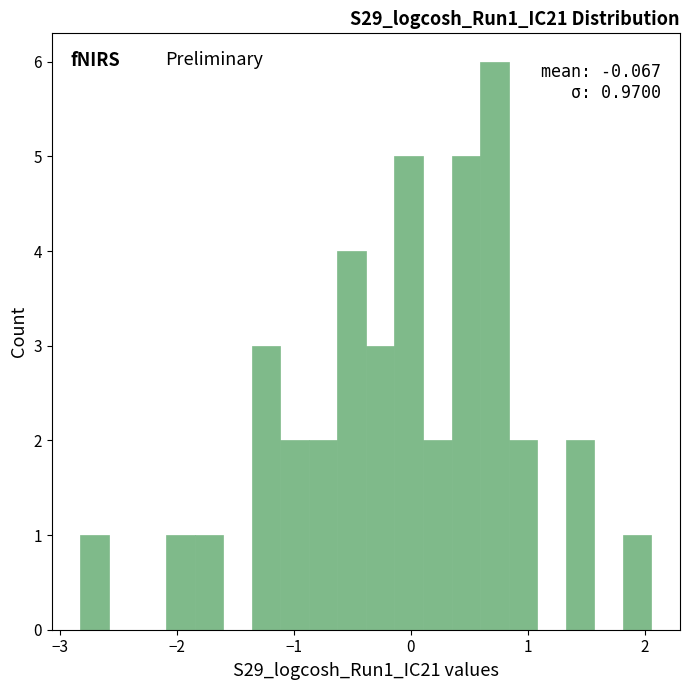

Read against the x-axis, roughly where is the centre of the tallest bar?

0.7